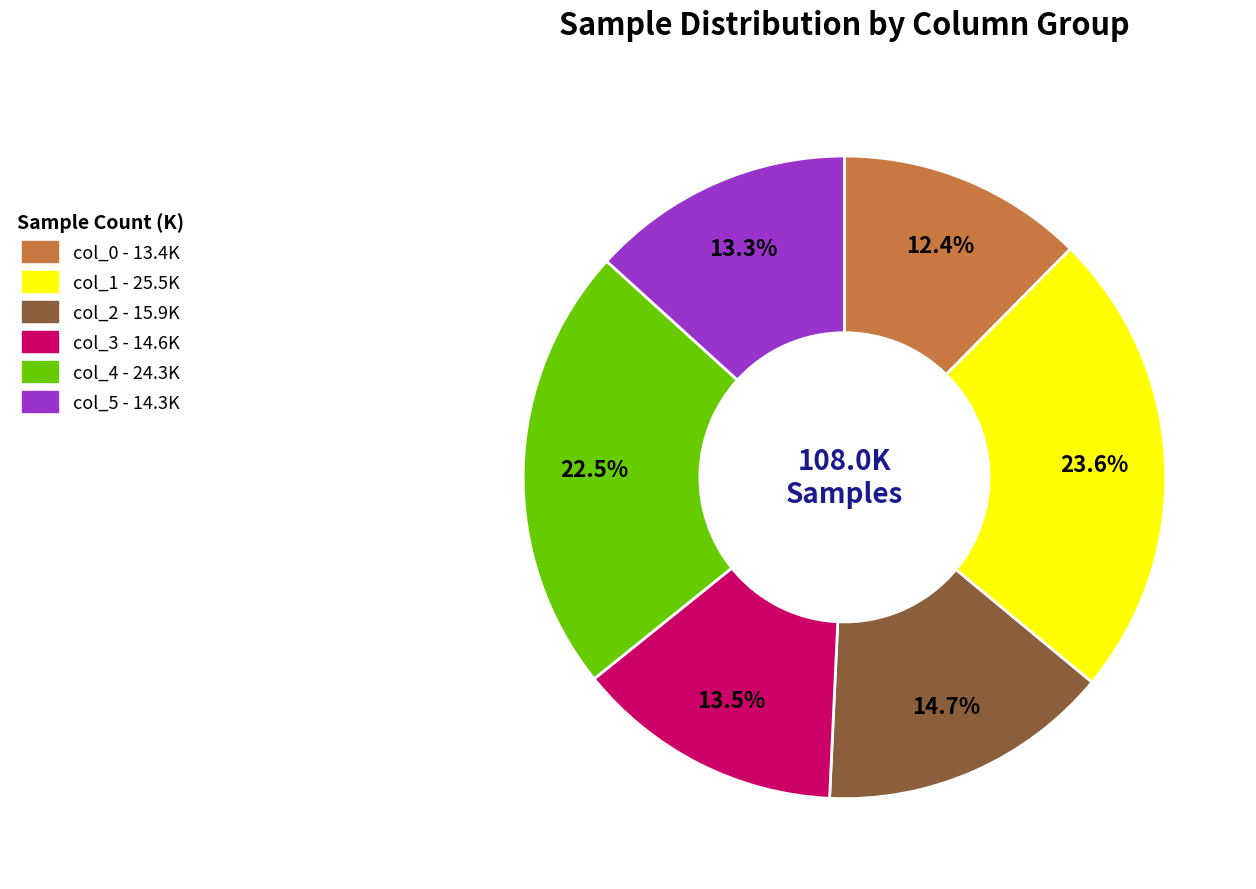

Is there a majority slice in this chart?

No